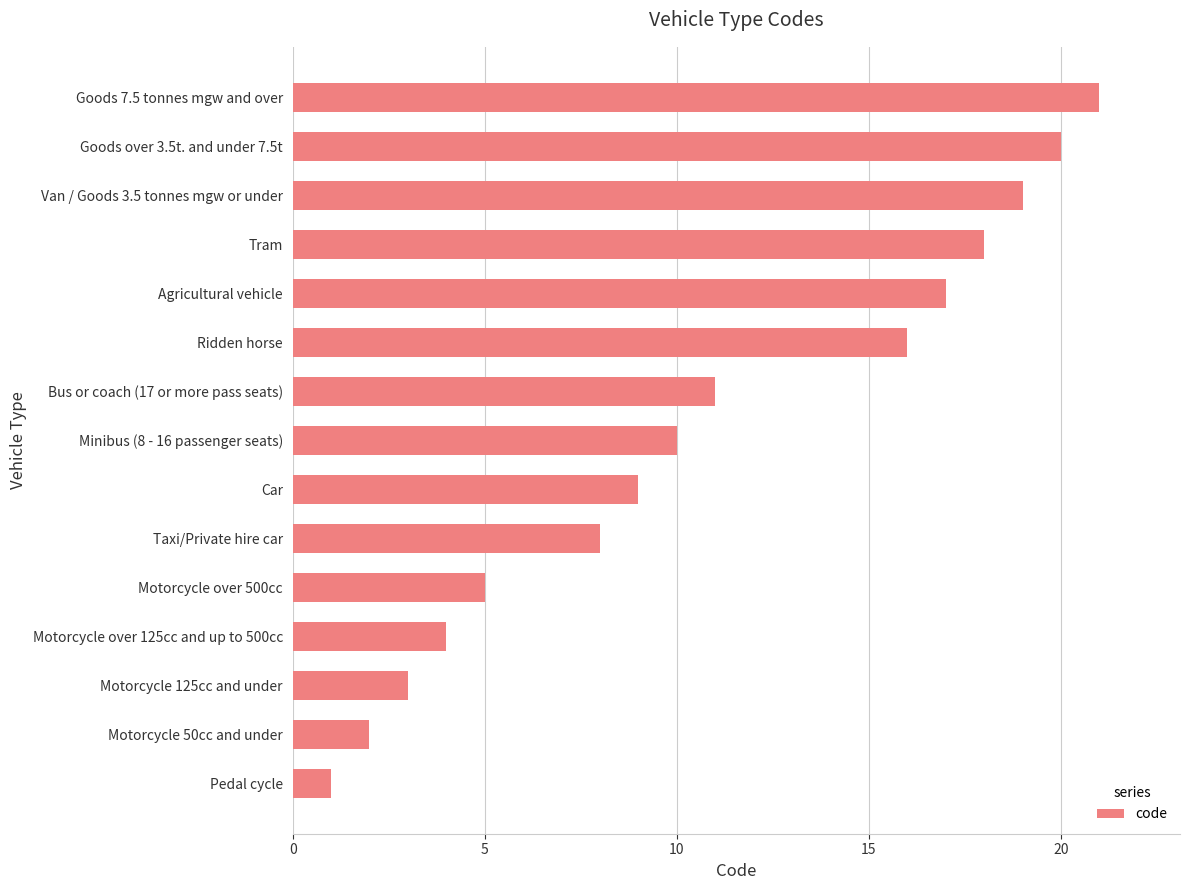

The value at Tram is 18. True or false?

True